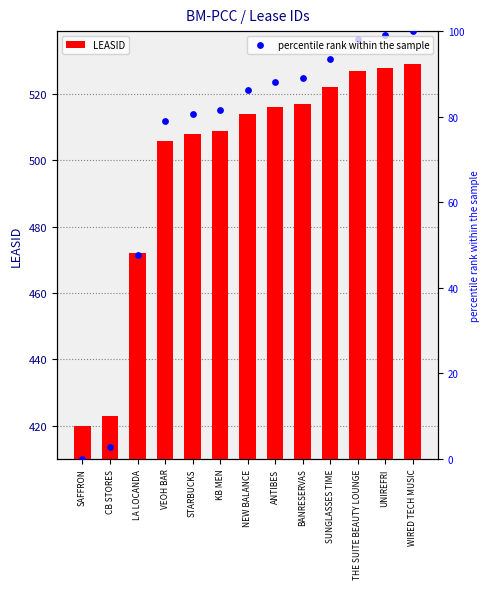

Which series has the widest spread of Y values?

LEASID